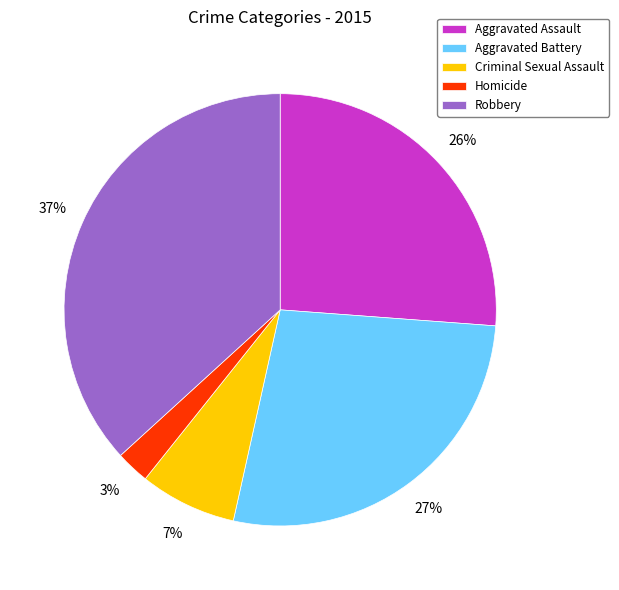

To the nearest percent, what portion does Robbery represent?

37%